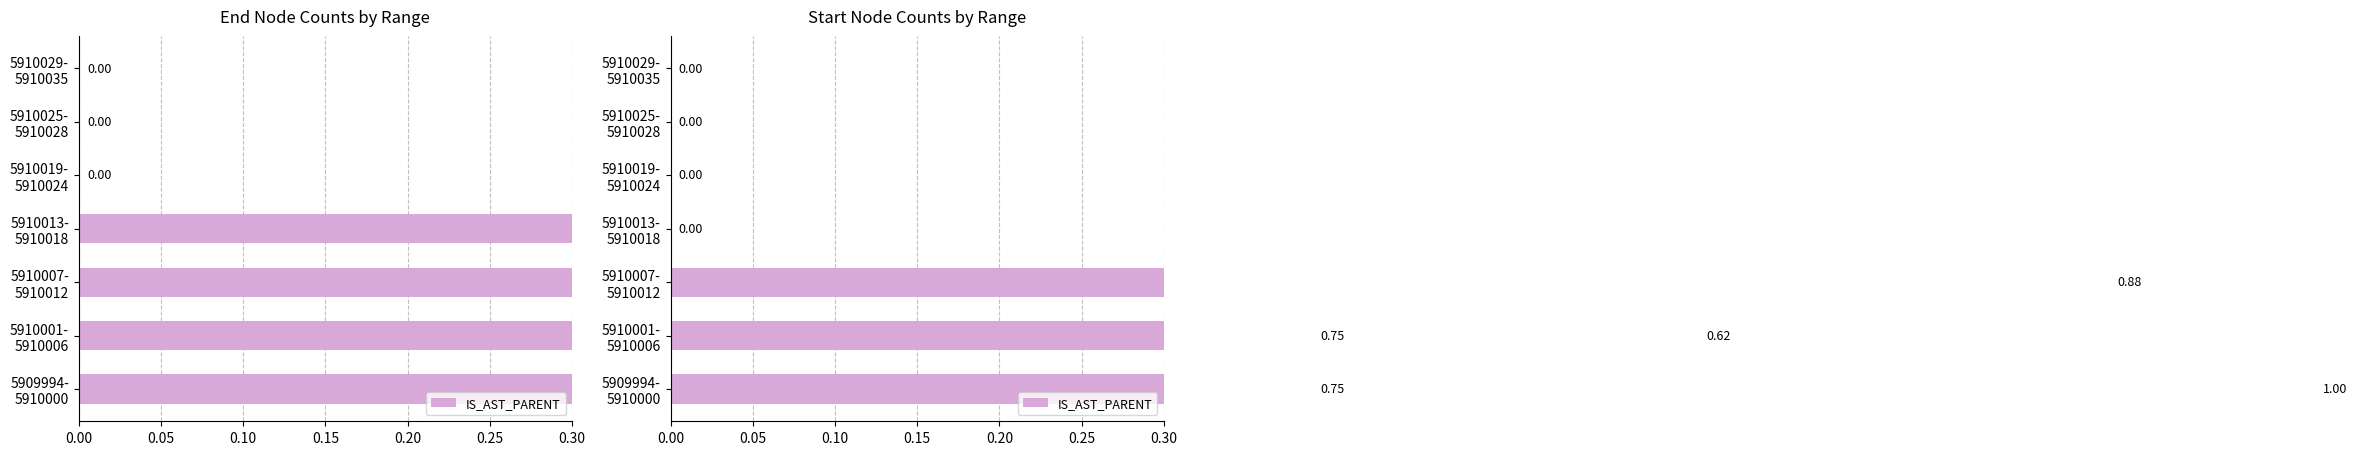

The value at 5910019- 5910024 is 0.4. True or false?

False